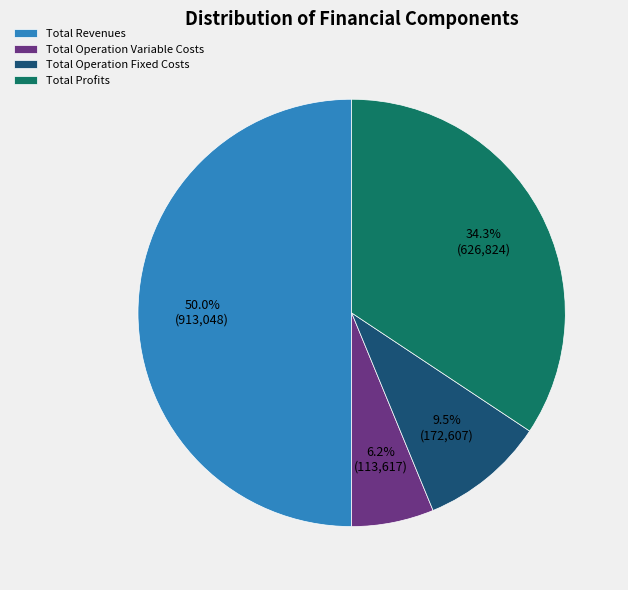

Rank the categories by value from highest to lowest.

Total Revenues, Total Profits, Total Operation Fixed Costs, Total Operation Variable Costs